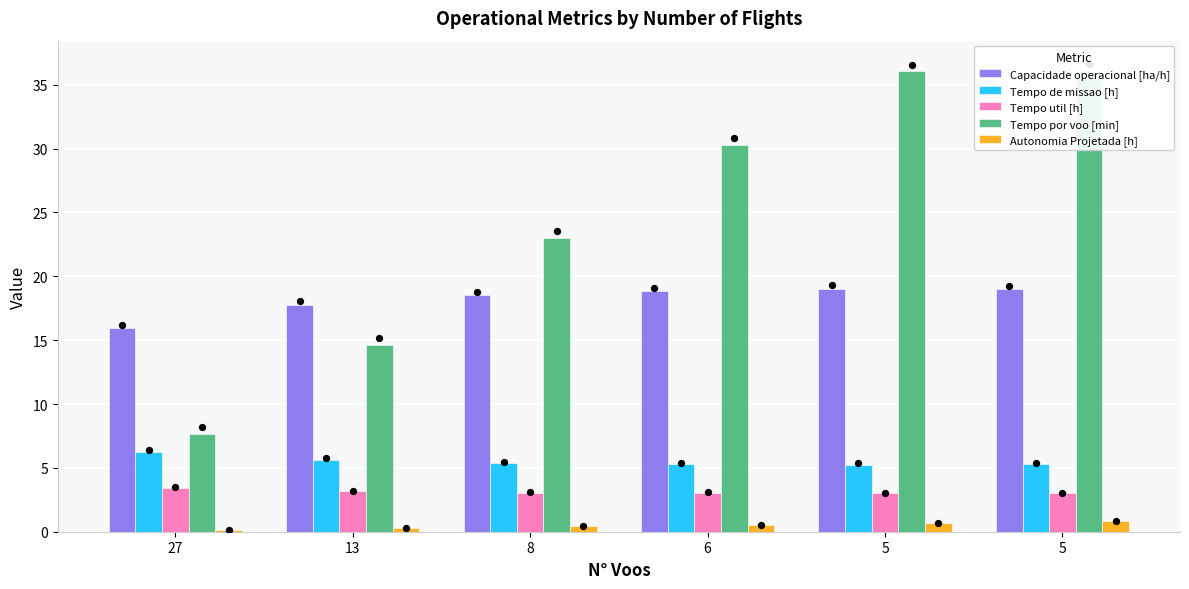

What is the total value across all series at 5?

64.0